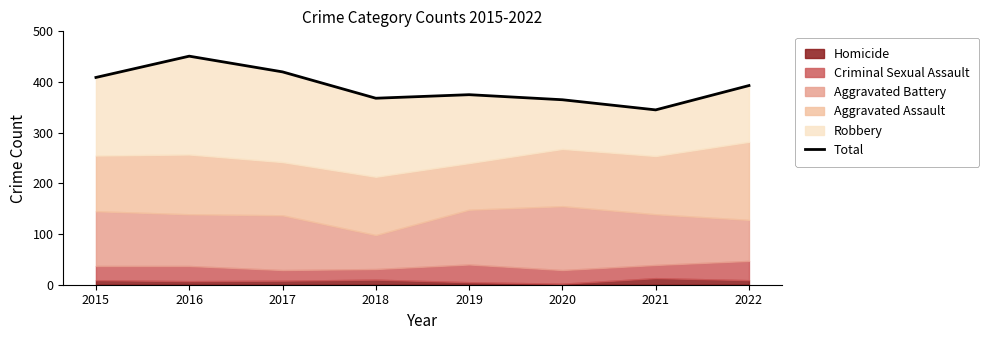

The chart shows a value of 368 at 2018. True or false?

True